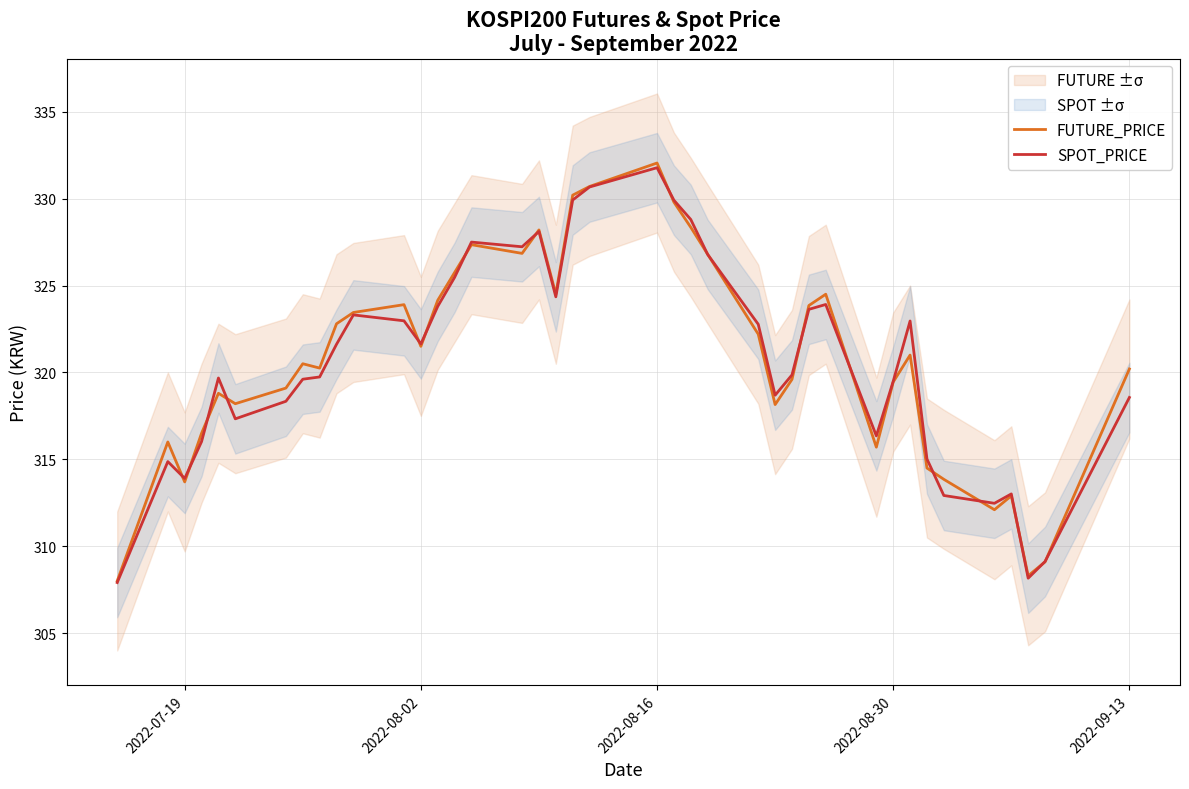

True or false: FUTURE_PRICE has more than 2 interior local peaks.

True